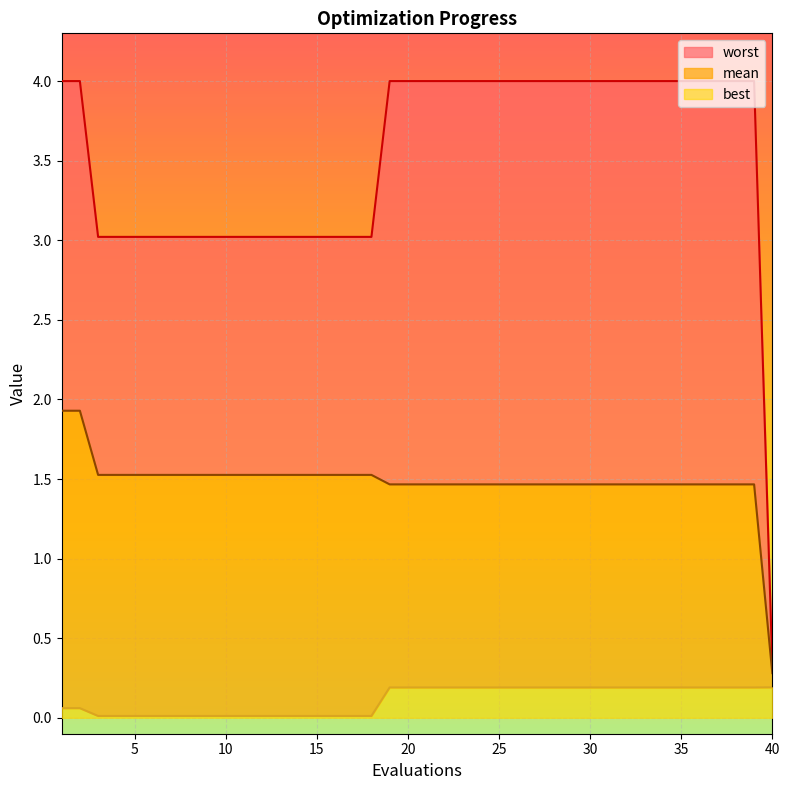

Does the chart display data point markers on the line(s)?

No